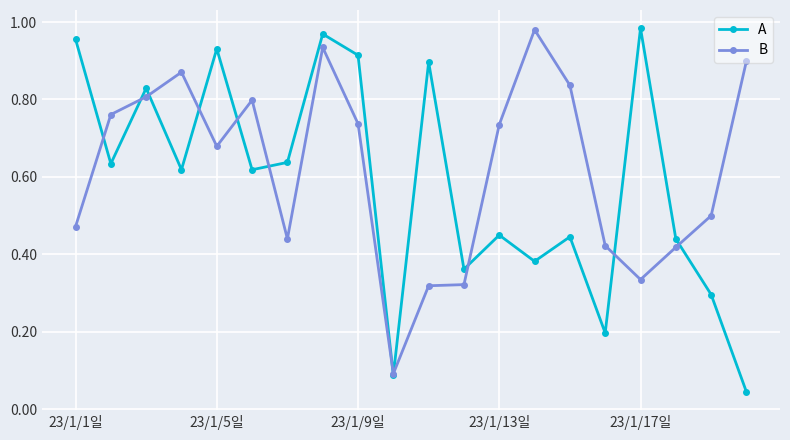

Which series has the widest spread of values?

A